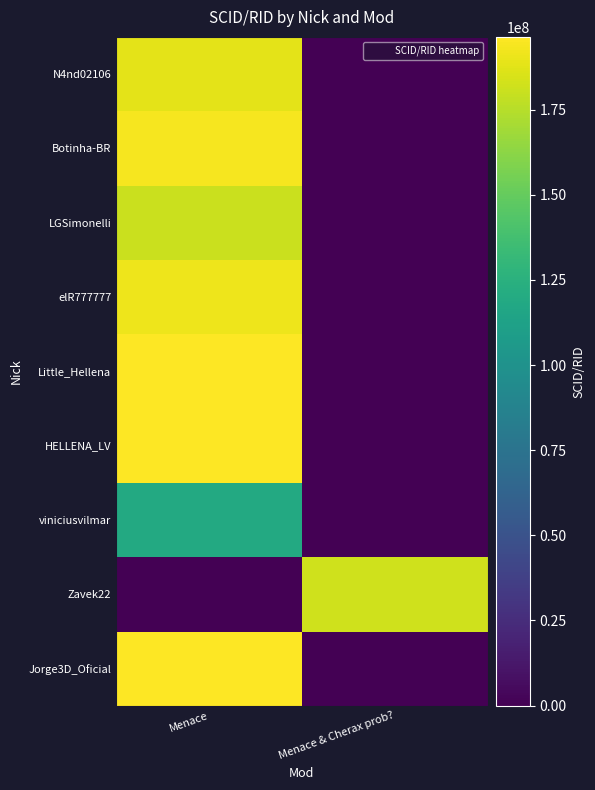

What is the total value across all series at Menace & Cherax prob??

182227607